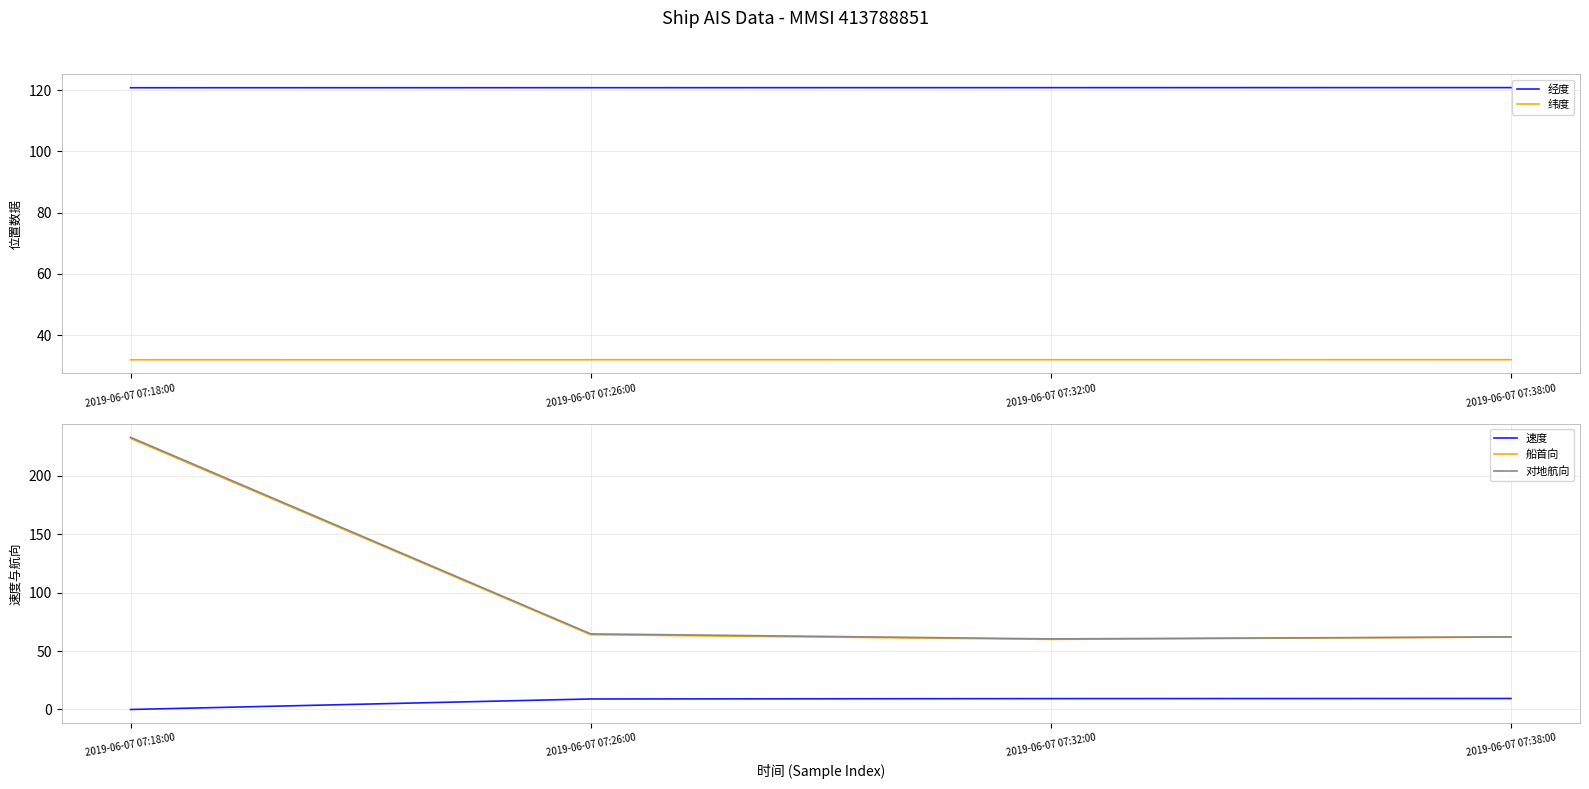

At which category does the chart reach its peak across all series?

2019-06-07 07:18:00